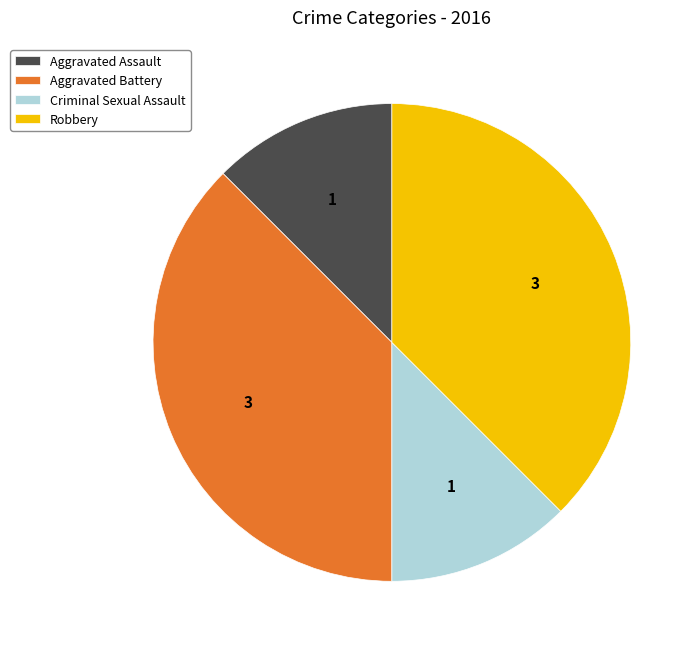

The Aggravated Battery slice represents 38% of the pie. True or false?

True